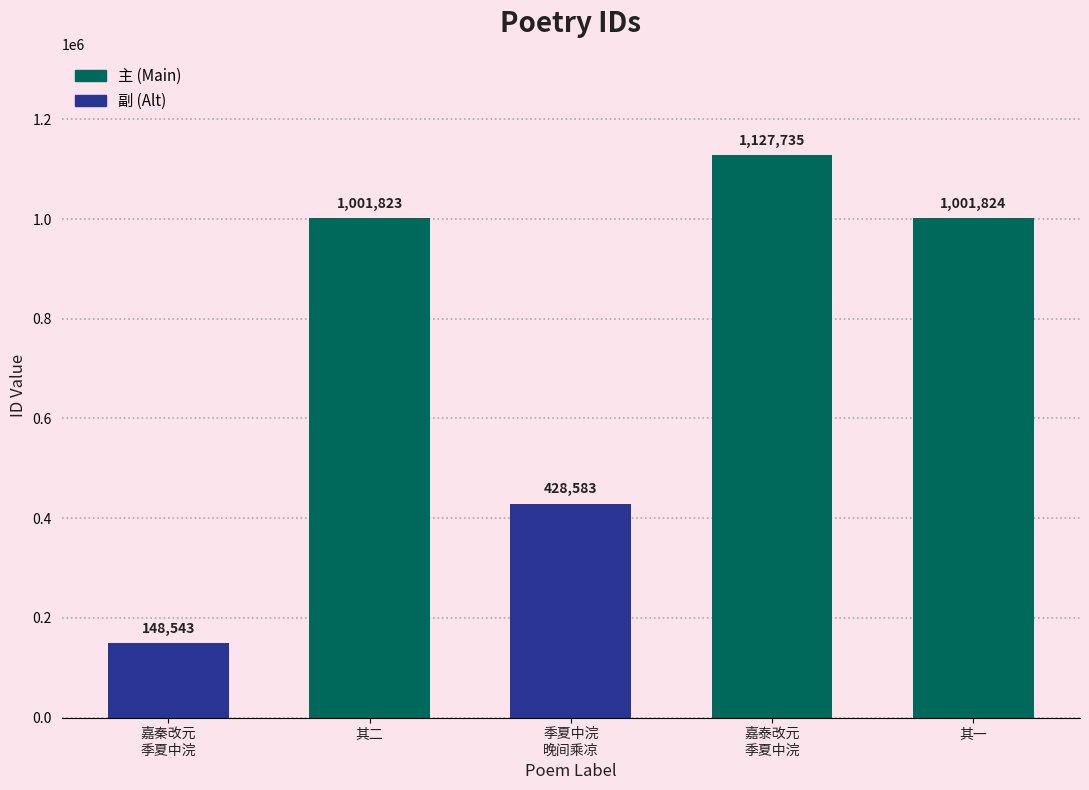

Reading left to right, list all the values displayed in this chart.

嘉秦改元
季夏中浣=148543	其二=1001823	季夏中浣
晚间乘凉=428583	嘉泰改元
季夏中浣=1127735	其一=1001824